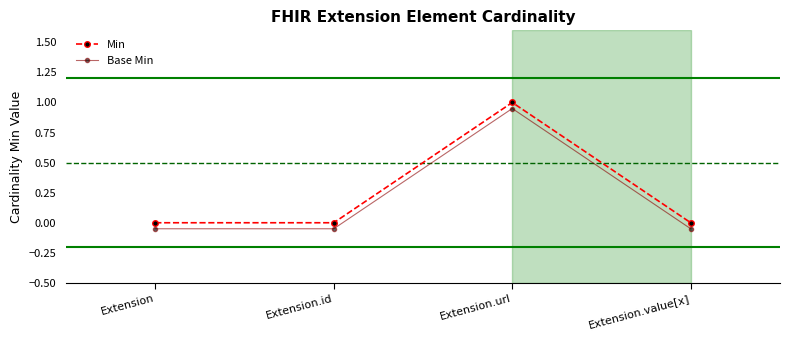

Does the chart have visible grid lines?

No